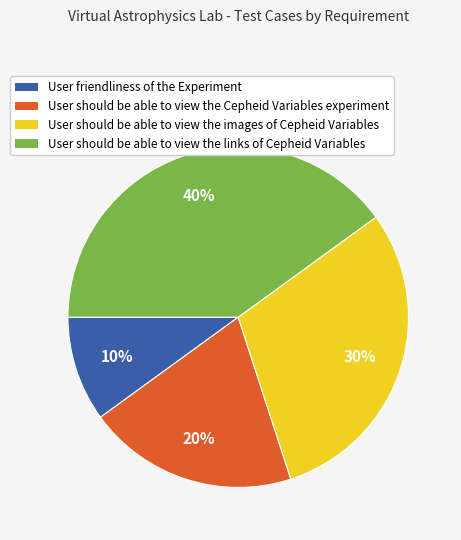

To the nearest percent, what portion does User should be able to view the images of Cepheid Variables represent?

30%